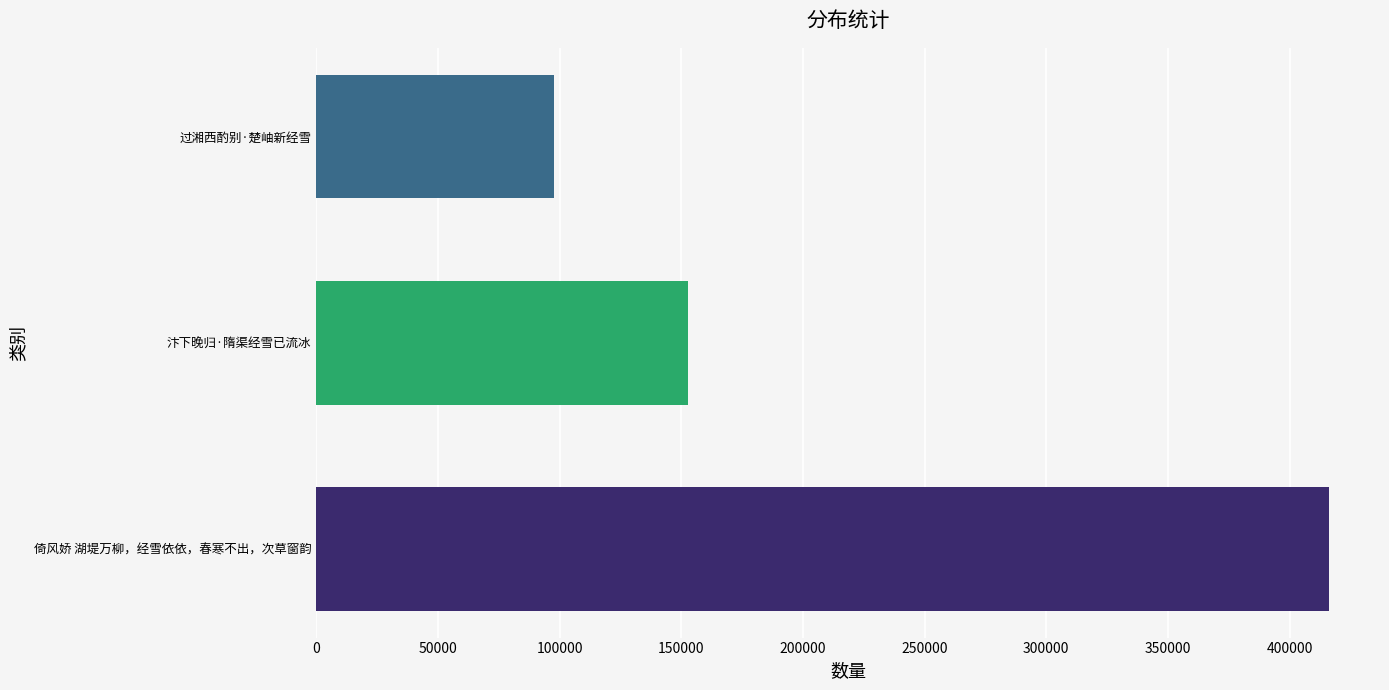

Reading top to bottom, what are all the values shown in this chart?

97648	152972	416361